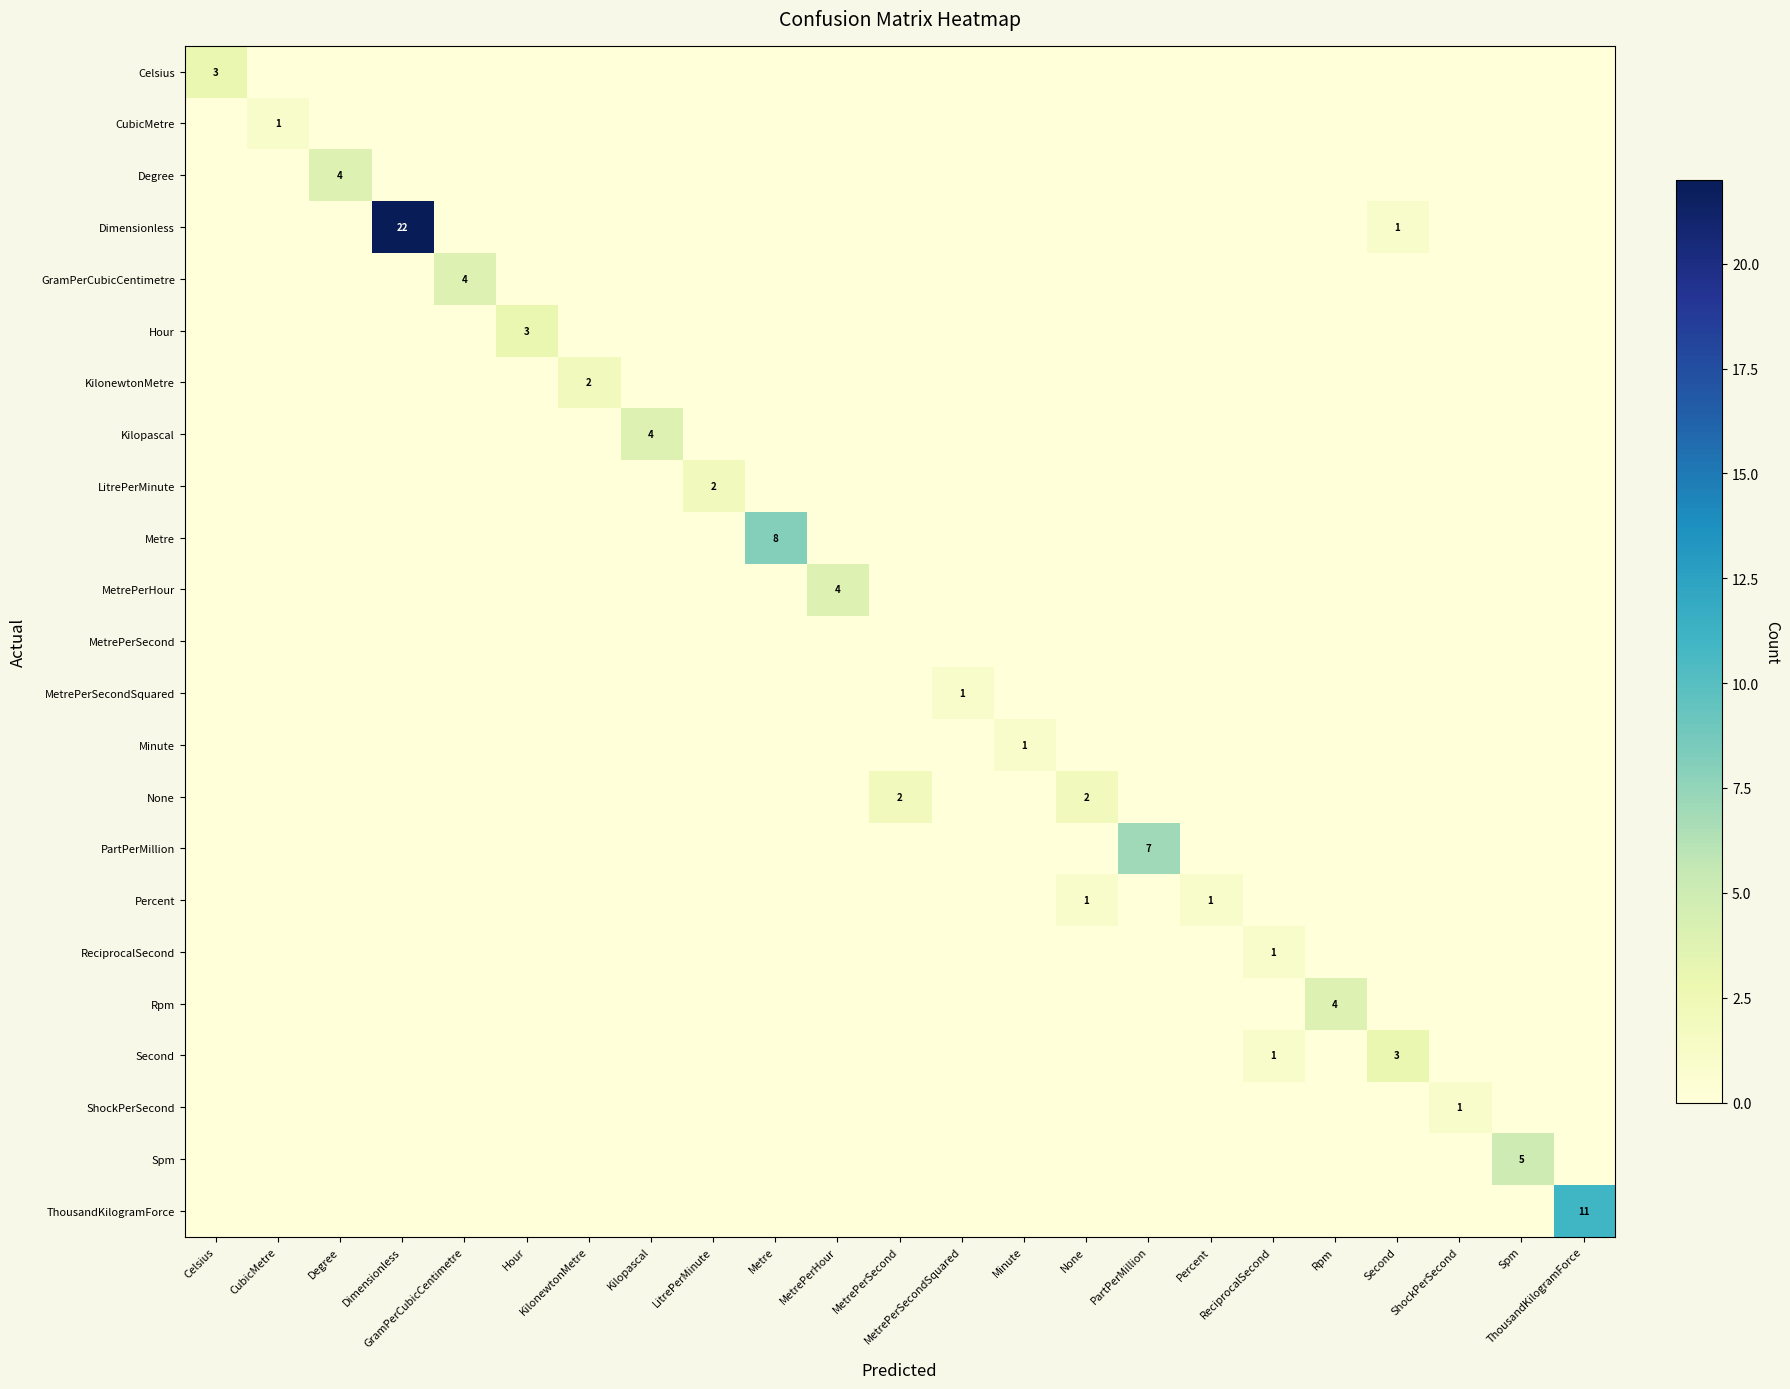

What is the maximum value shown in the chart?

22